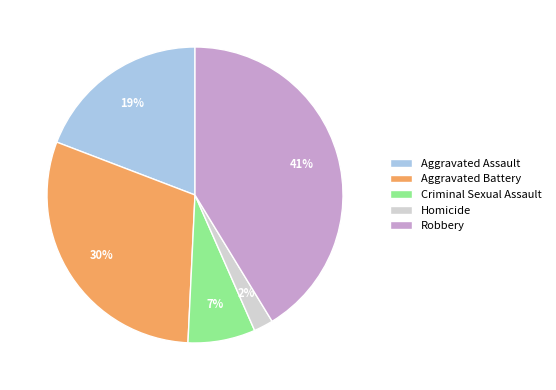

Count the number of slices in the pie.

5